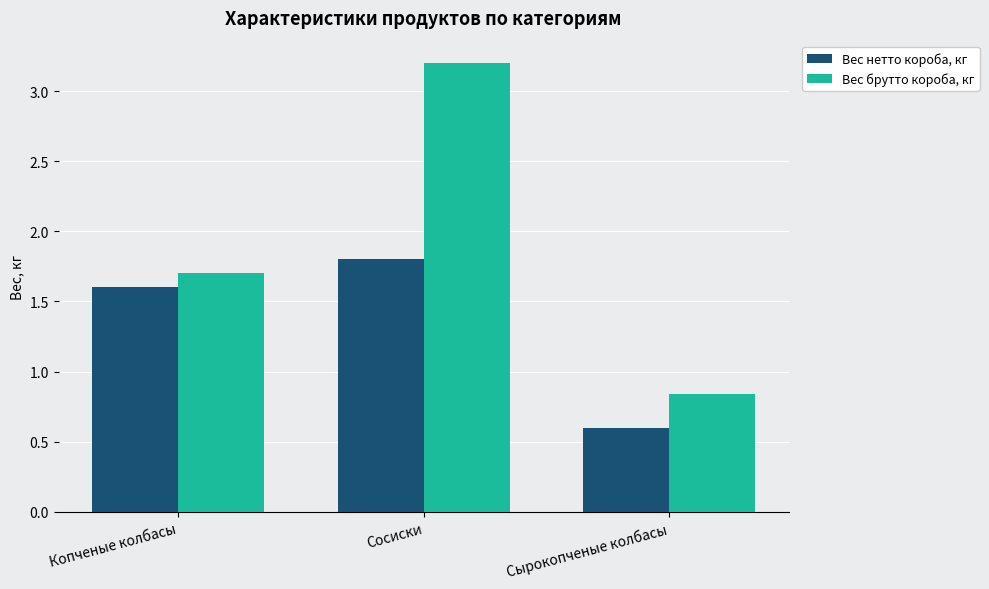

True or false: Вес нетто короба, кг has a value of 0.6 at Сырокопченые колбасы.

True